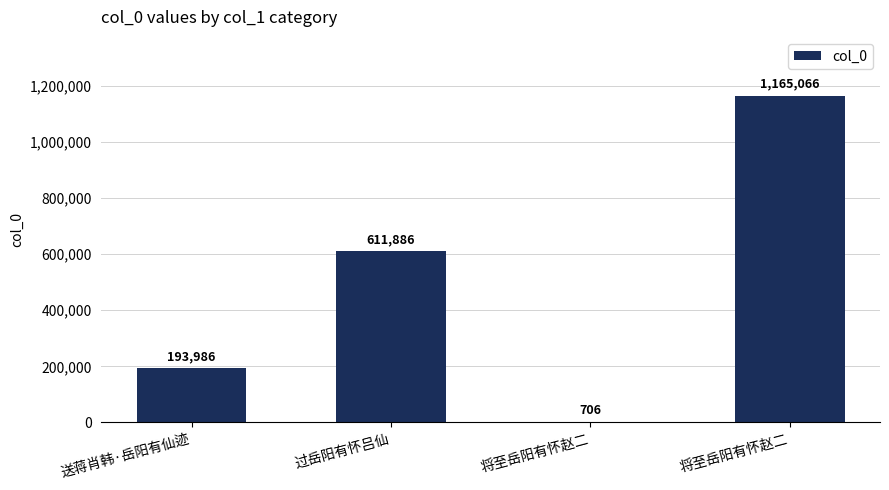

Where is the data nearest to the value 582886?

过岳阳有怀吕仙